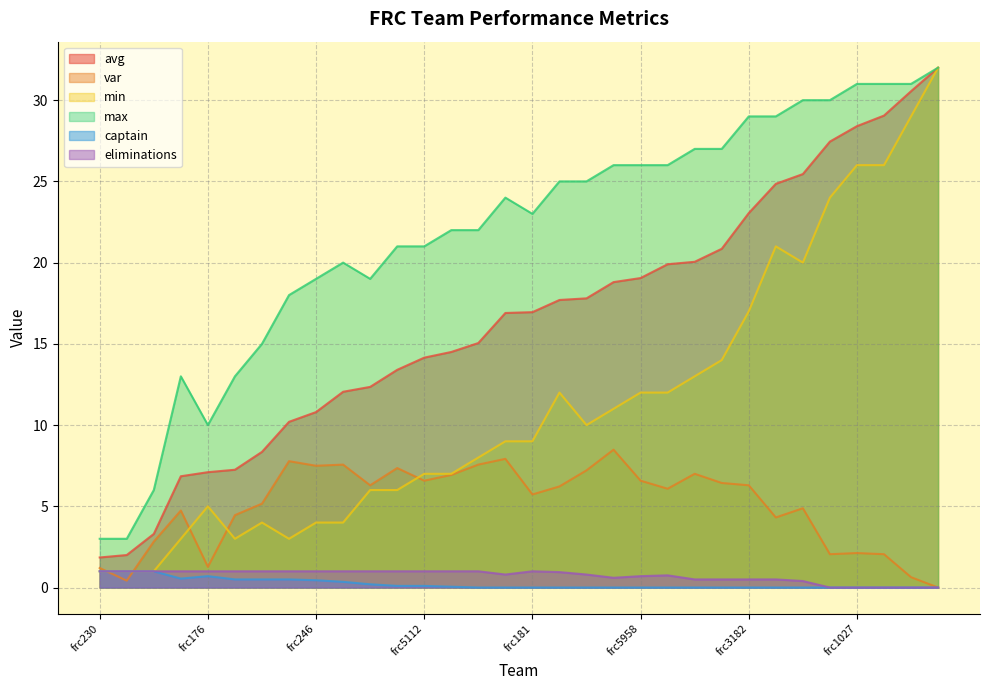

True or false: min has a value of 3.0 at frc95.

True